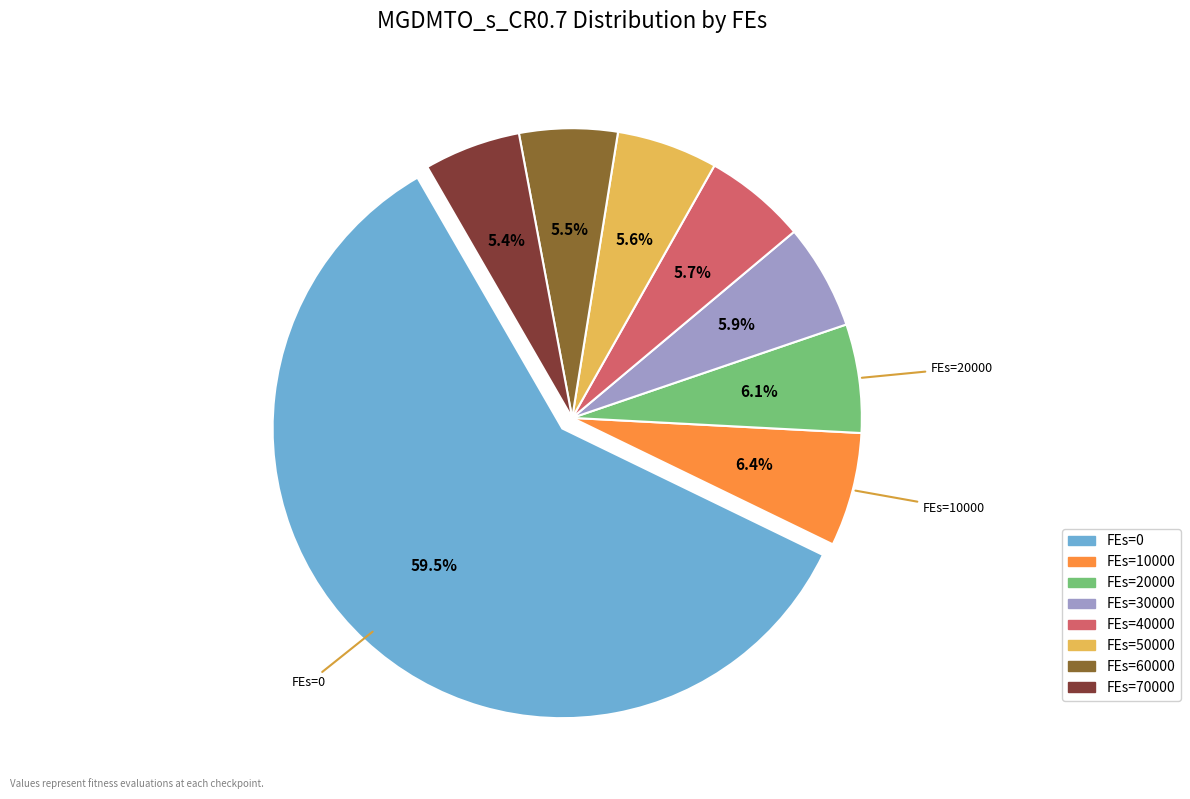

Does any single category account for the majority?

Yes